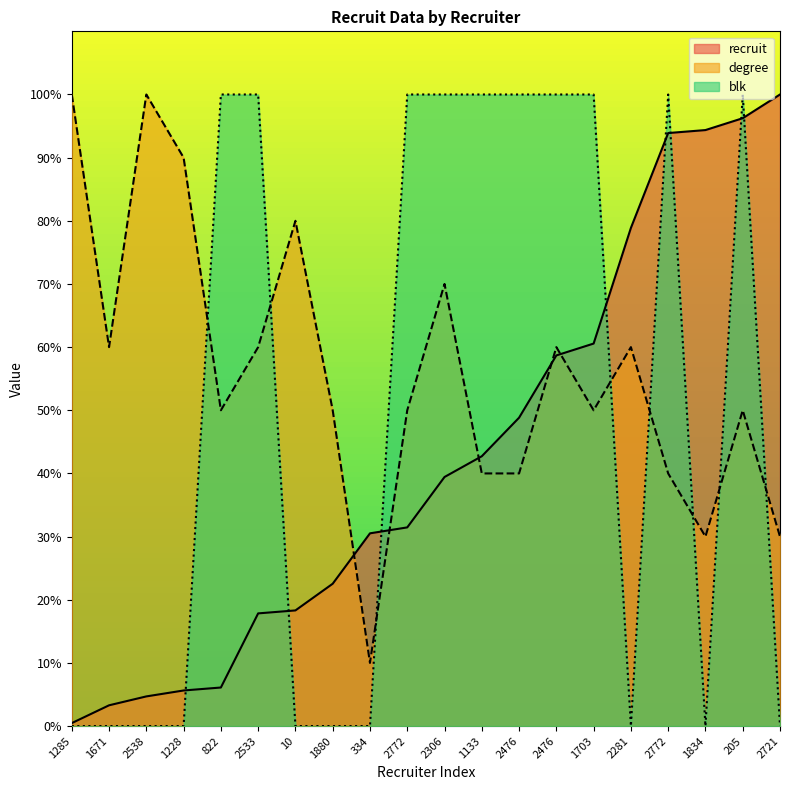

What are all the series names shown in the legend?

recruit, degree, blk